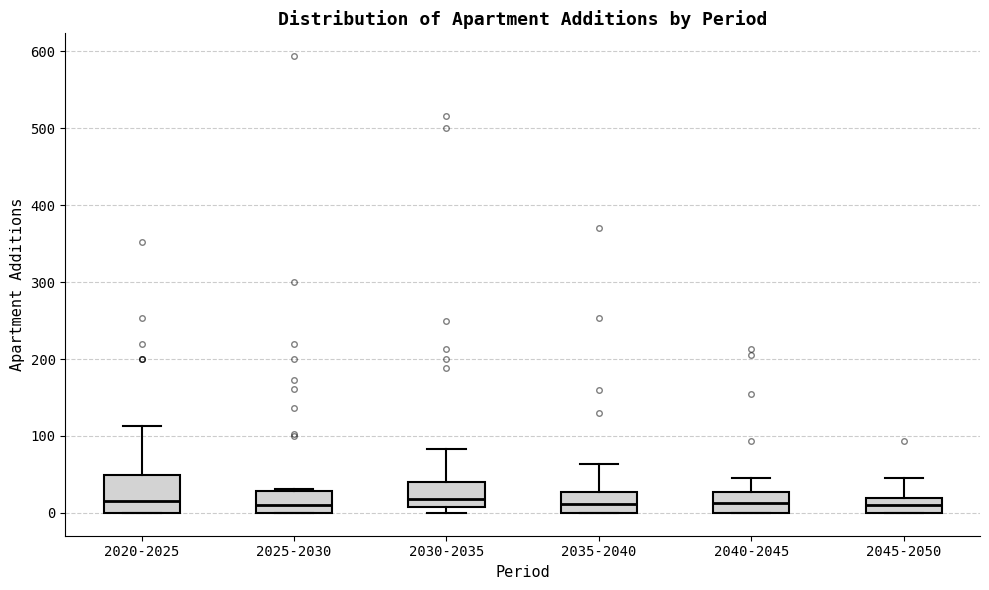

Comparing the boxes themselves (not the whiskers), which one is the tallest?

2020-2025